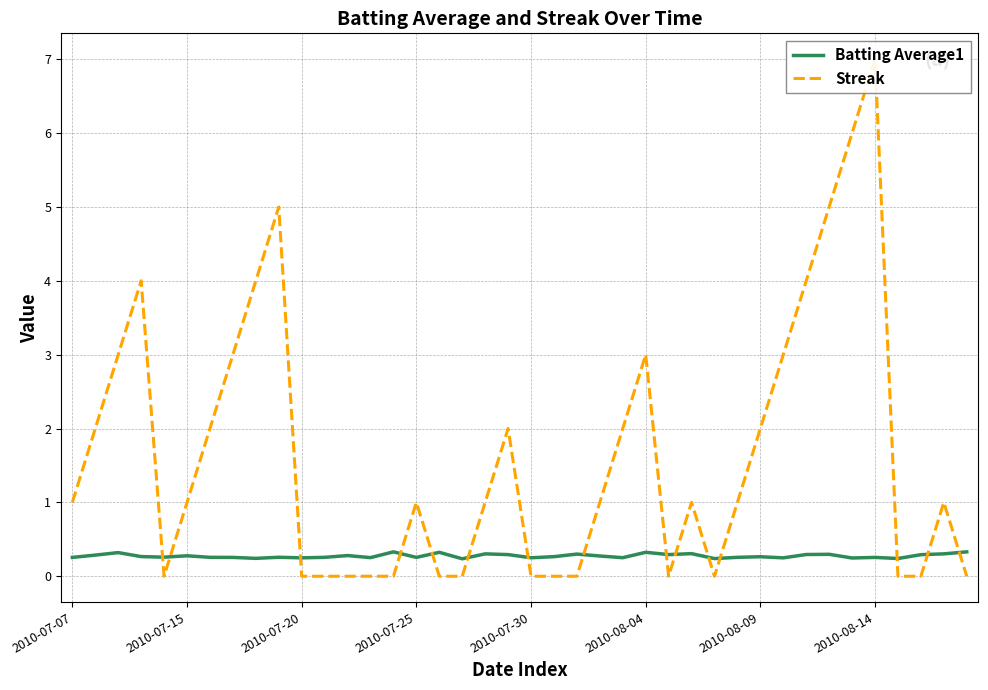

What is the difference between the maximum and second lowest values in the Batting Average1 series?

0.1